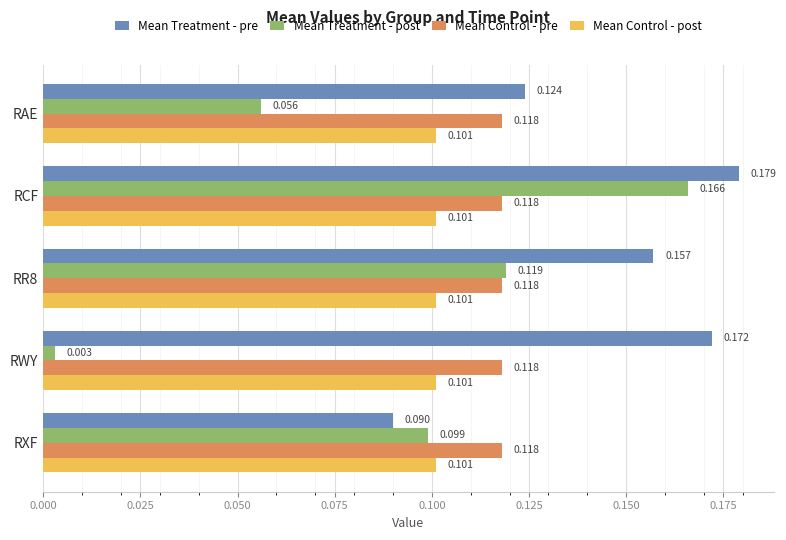

Which series changed the most between RR8 and RWY?

Mean Treatment - post